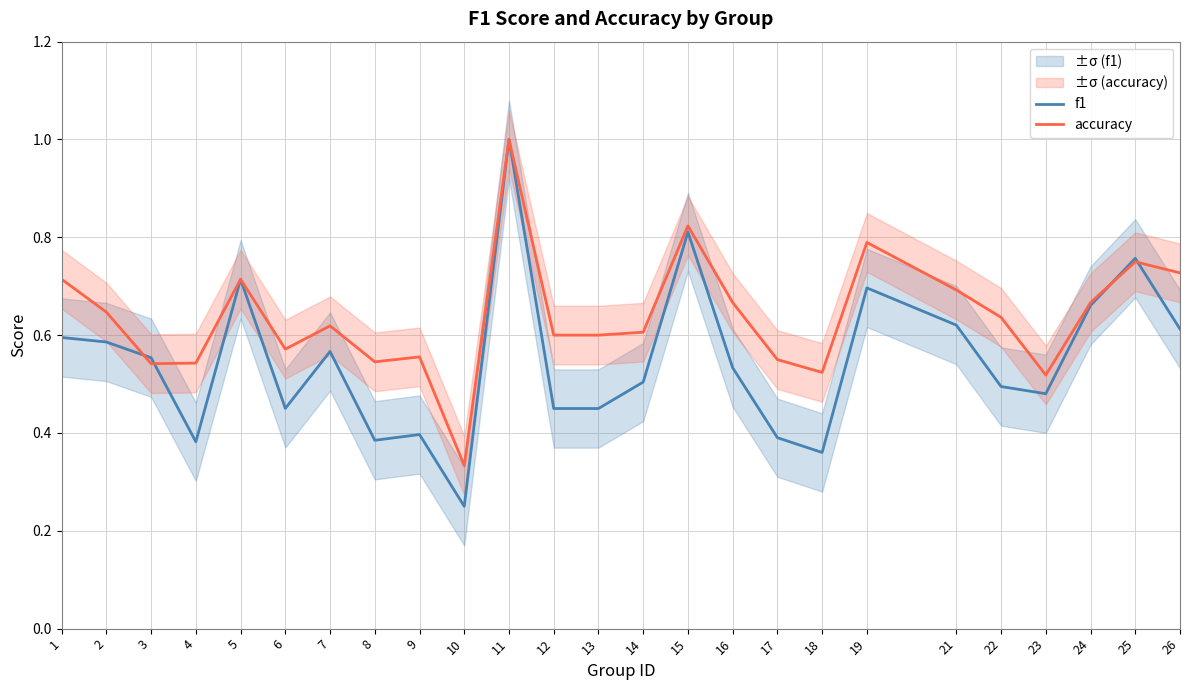

What is the lowest value of the accuracy series?

0.3